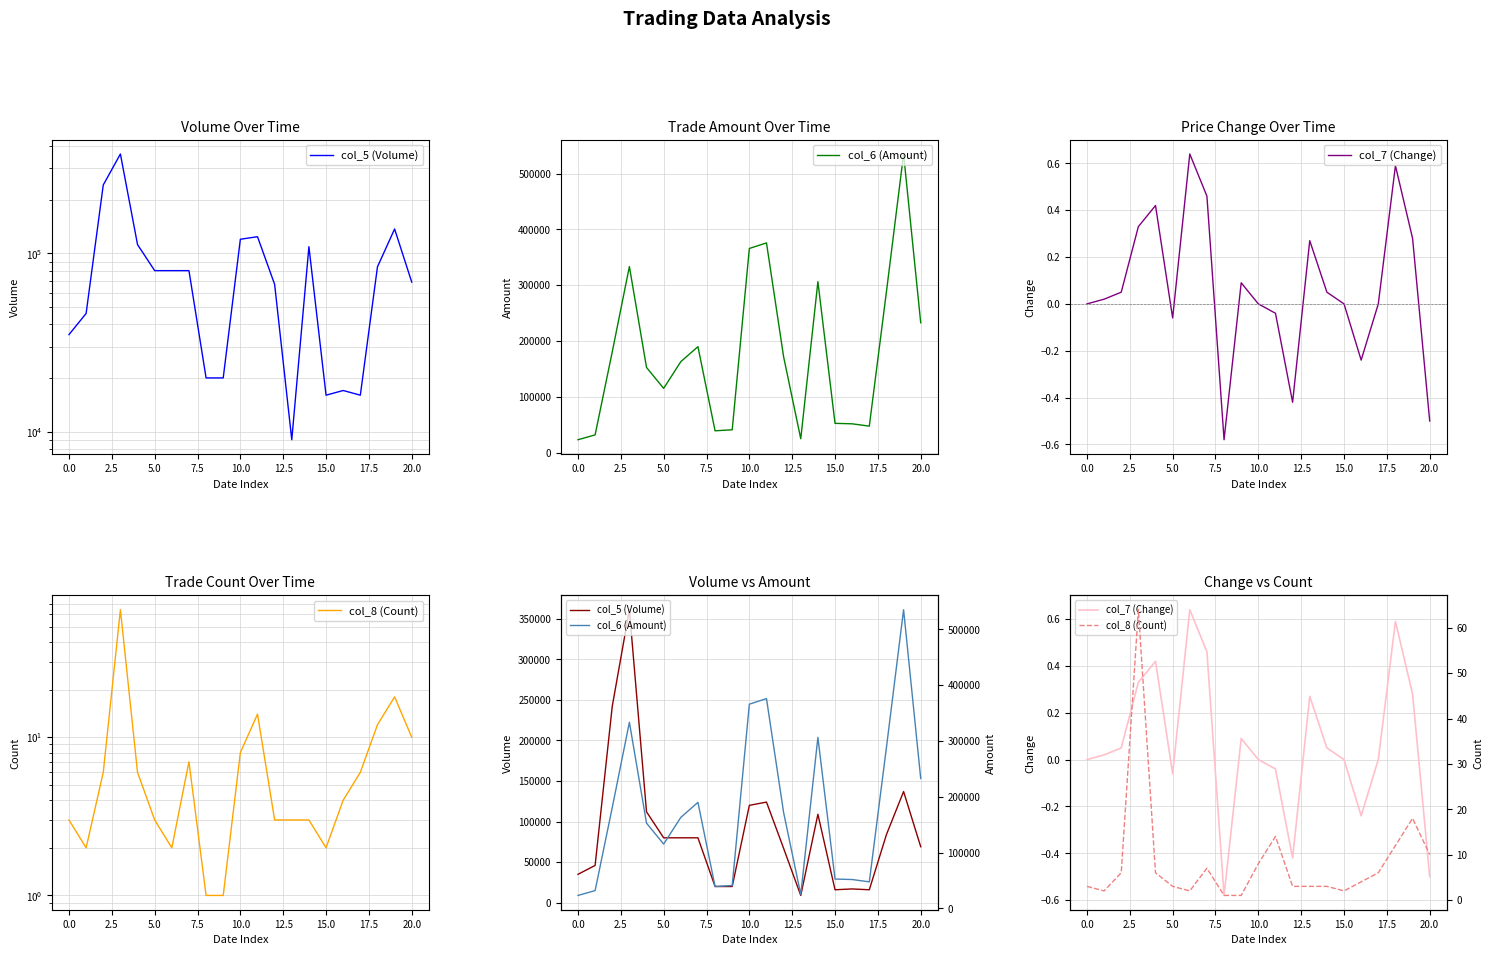

How many interior local valleys does the col_6 (Amount) series have?

4